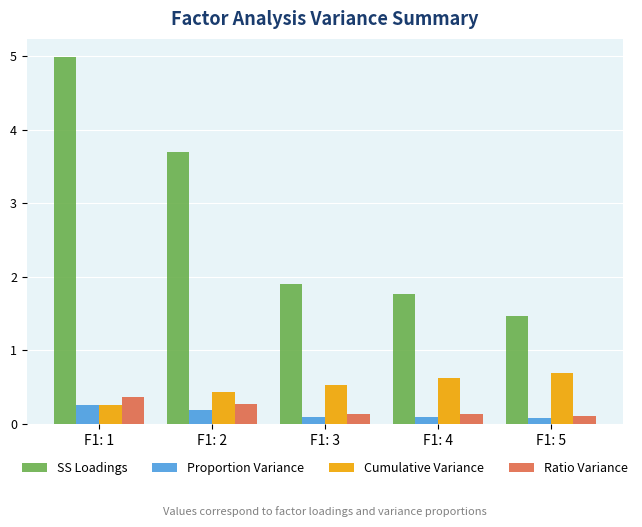

What is the value of the Ratio Variance bar at the 3rd from the left?

0.1